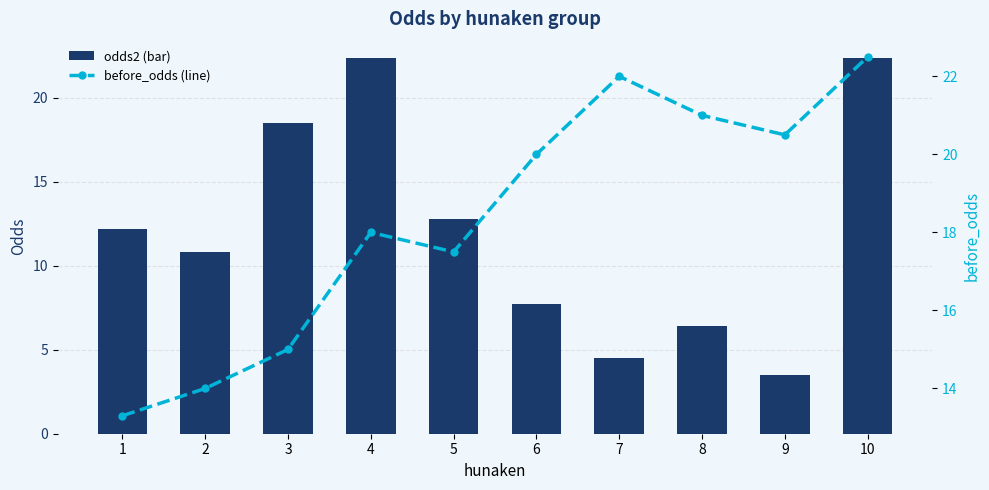

What is the value of the before_odds (line) bar at the 4th from the left?

18.0